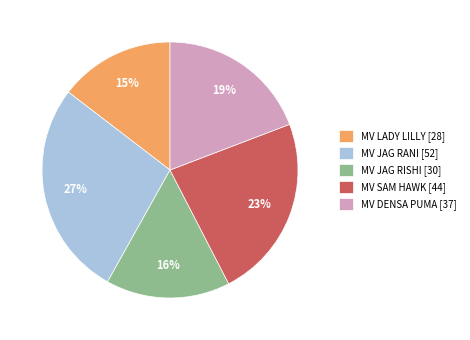

Combined, do MV JAG RANI [52] and MV DENSA PUMA [37] account for over 50%?

No